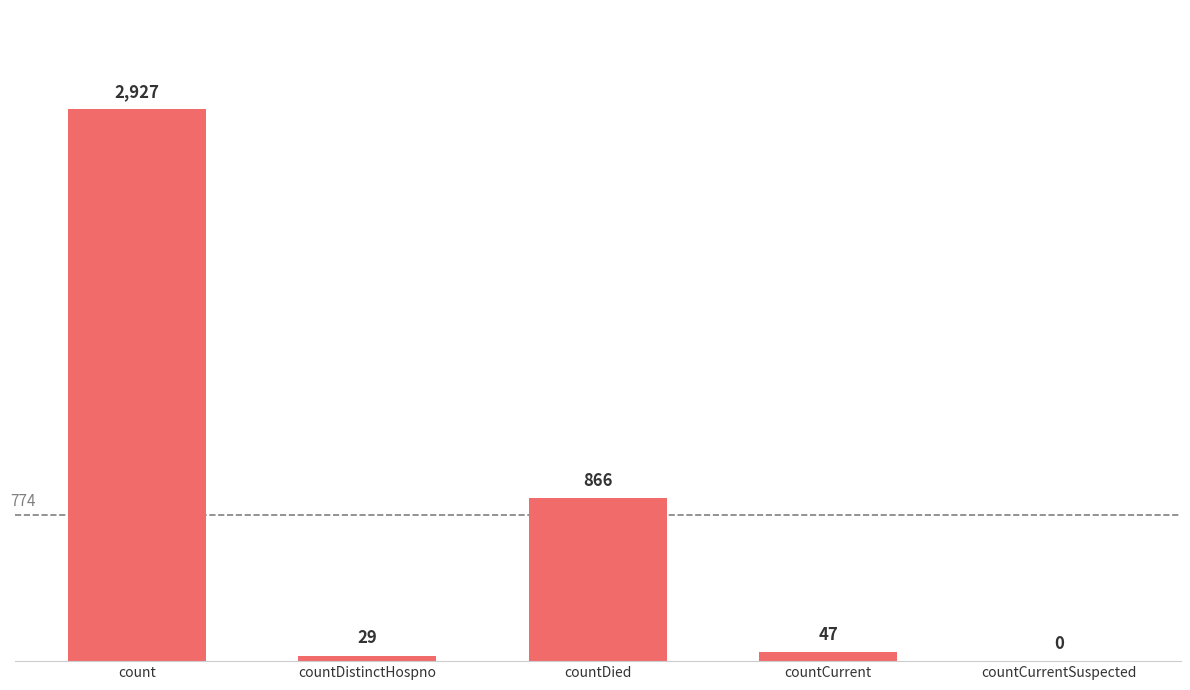

Does the chart contain stacked bars?

No